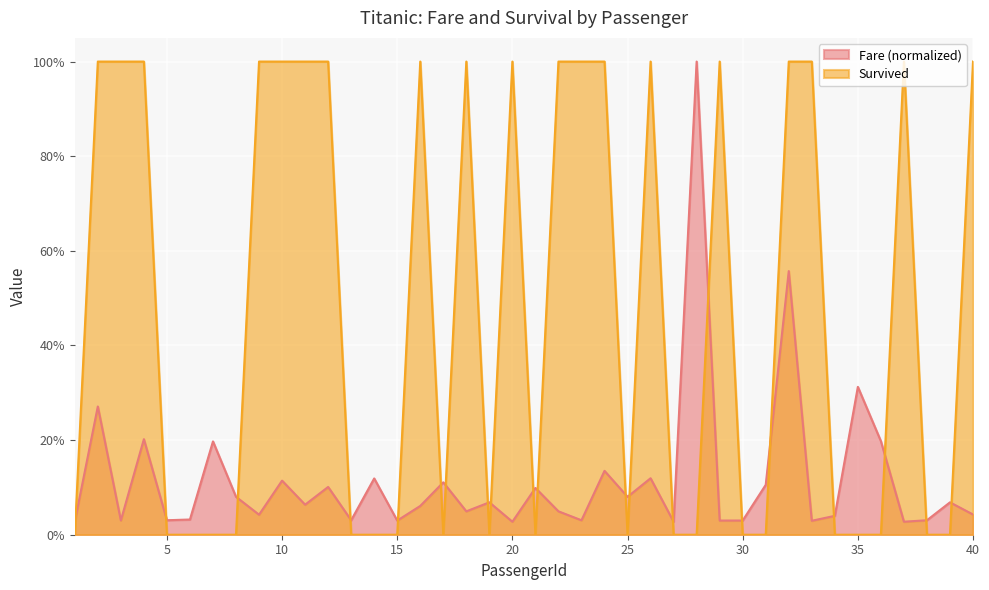

Reading right to left, extract all data points from this chart.

Survived: 40=1.0	39=0.0	38=0.0	37=1.0	36=0.0	35=0.0	34=0.0	33=1.0	32=1.0	31=0.0	30=0.0	29=1.0	28=0.0	27=0.0	26=1.0	25=0.0	24=1.0	23=1.0	22=1.0	21=0.0	20=1.0	19=0.0	18=1.0	17=0.0	16=1.0	15=0.0	14=0.0	13=0.0	12=1.0	11=1.0	10=1.0	9=1.0	8=0.0	7=0.0	6=0.0	5=0.0	4=1.0	3=1.0	2=1.0	1=0.0
Fare: 40=0.0	39=0.1	38=0.0	37=0.0	36=0.2	35=0.3	34=0.0	33=0.0	32=0.6	31=0.1	30=0.0	29=0.0	28=1.0	27=0.0	26=0.1	25=0.1	24=0.1	23=0.0	22=0.0	21=0.1	20=0.0	19=0.1	18=0.0	17=0.1	16=0.1	15=0.0	14=0.1	13=0.0	12=0.1	11=0.1	10=0.1	9=0.0	8=0.1	7=0.2	6=0.0	5=0.0	4=0.2	3=0.0	2=0.3	1=0.0